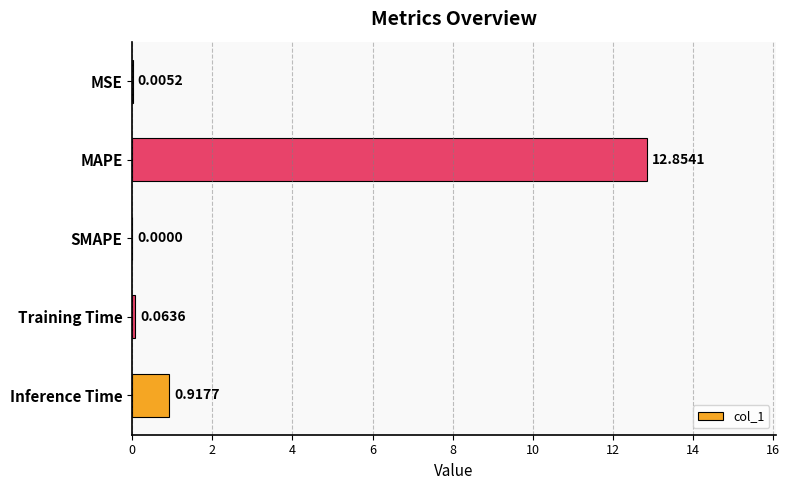

How many values are above zero?

4